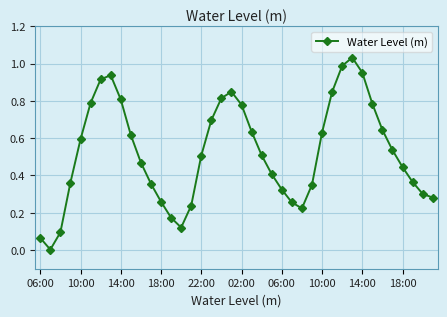

What is the sum of all values?

21.0